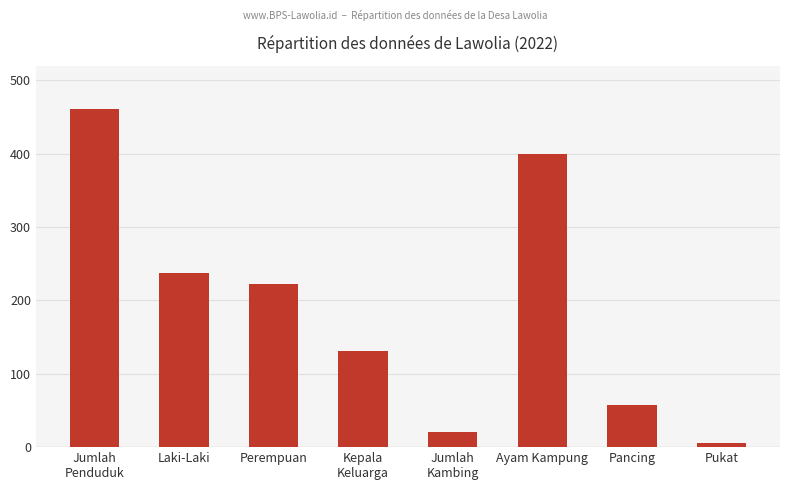

The chart shows a value of 238 at Laki-Laki. True or false?

True